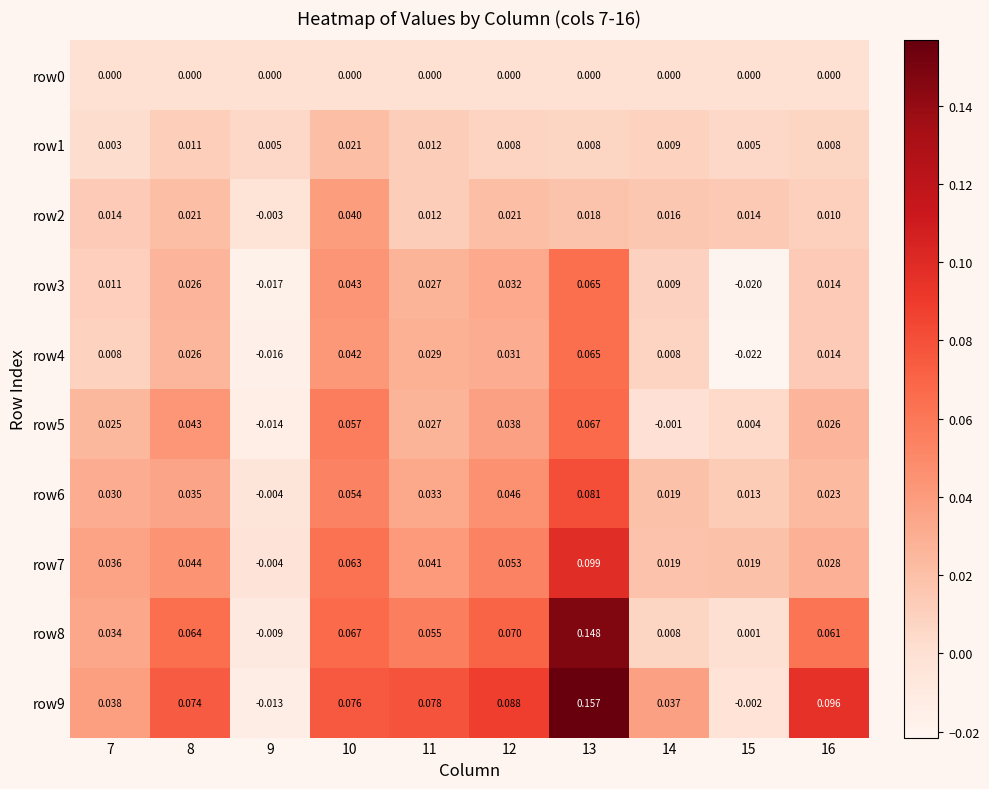

Rank the series at 7 from lowest to highest value.

row0, row1, row4, row3, row2, row5, row6, row8, row7, row9